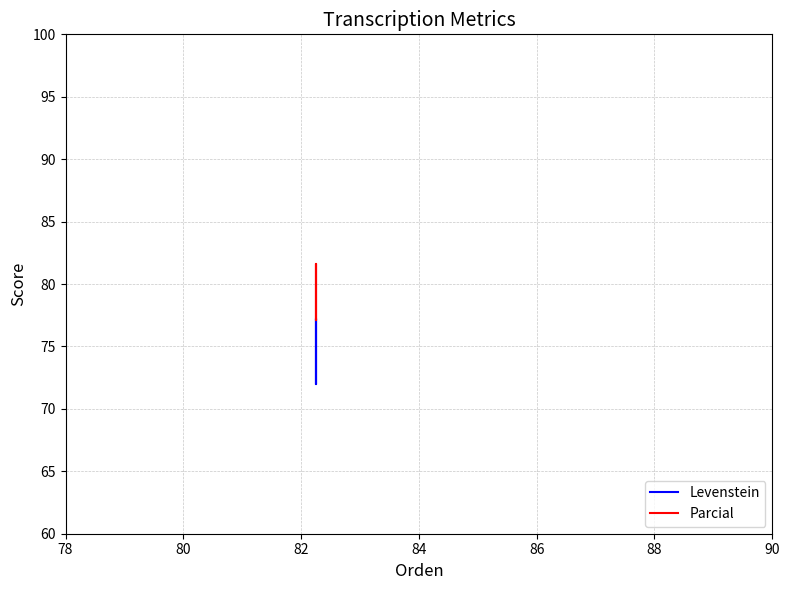

Is this an area chart (filled region under the line)?

No